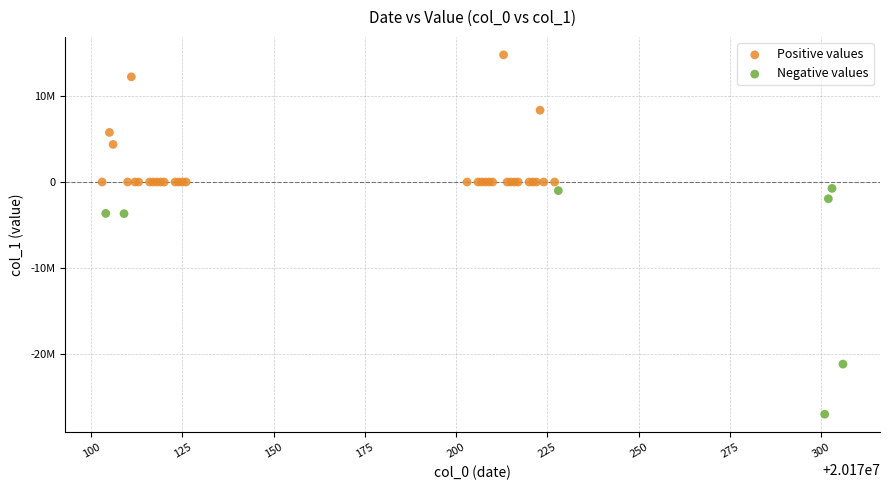

Which series reaches the maximum Y coordinate?

Positive values